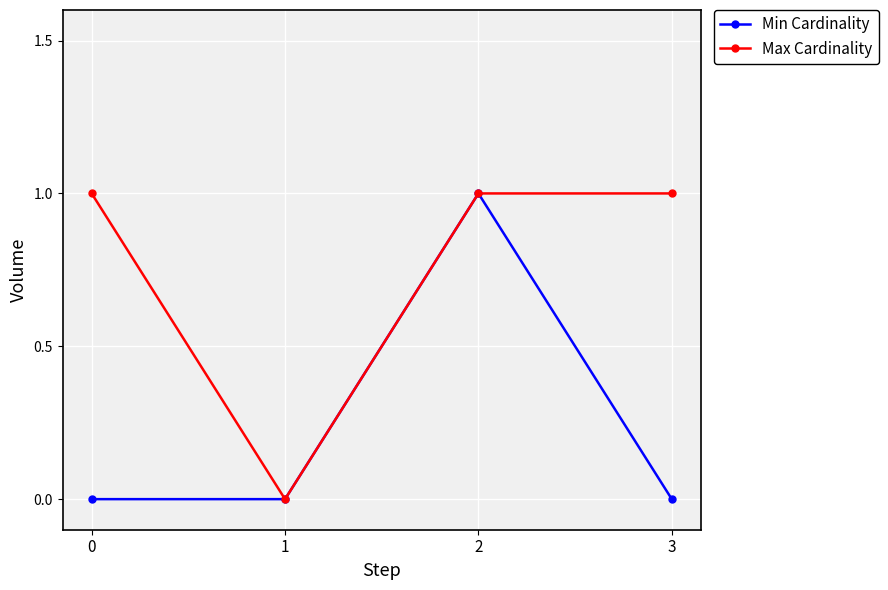

At which category is the sum across all series the highest?

2